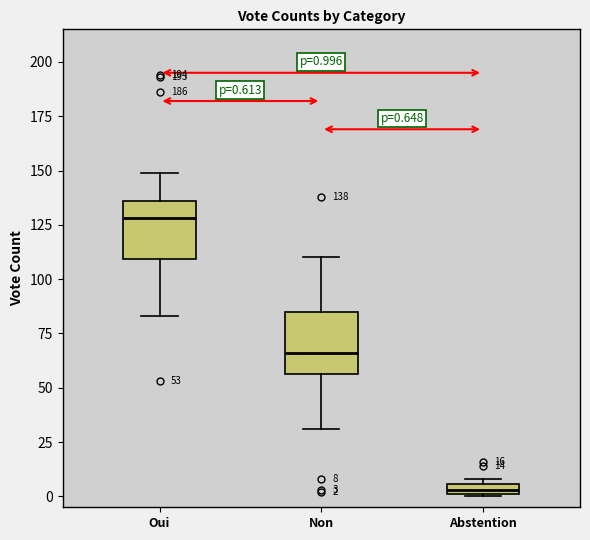

Which box's median line is the lowest?

Abstention